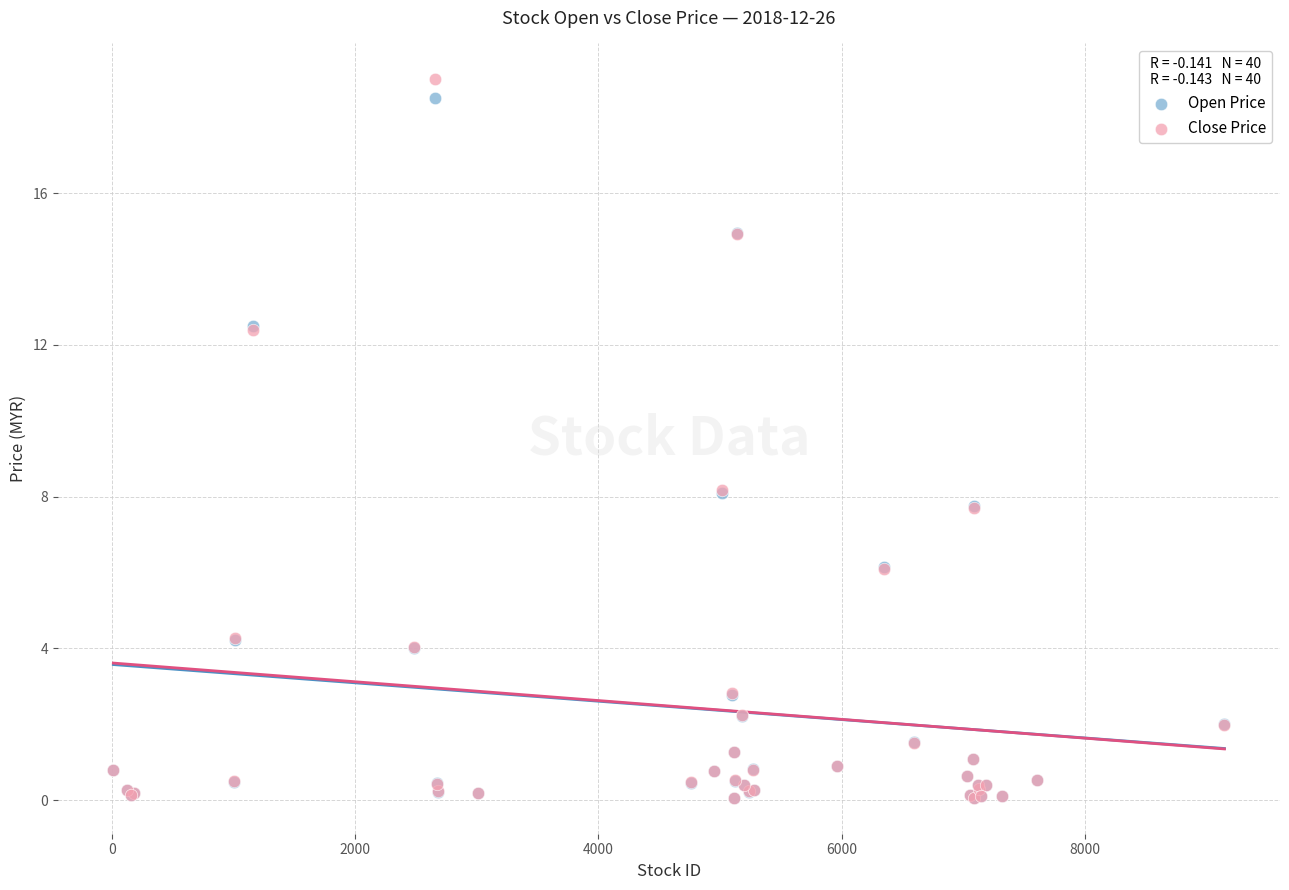

What are all the series names shown in the legend?

Open Price, Close Price